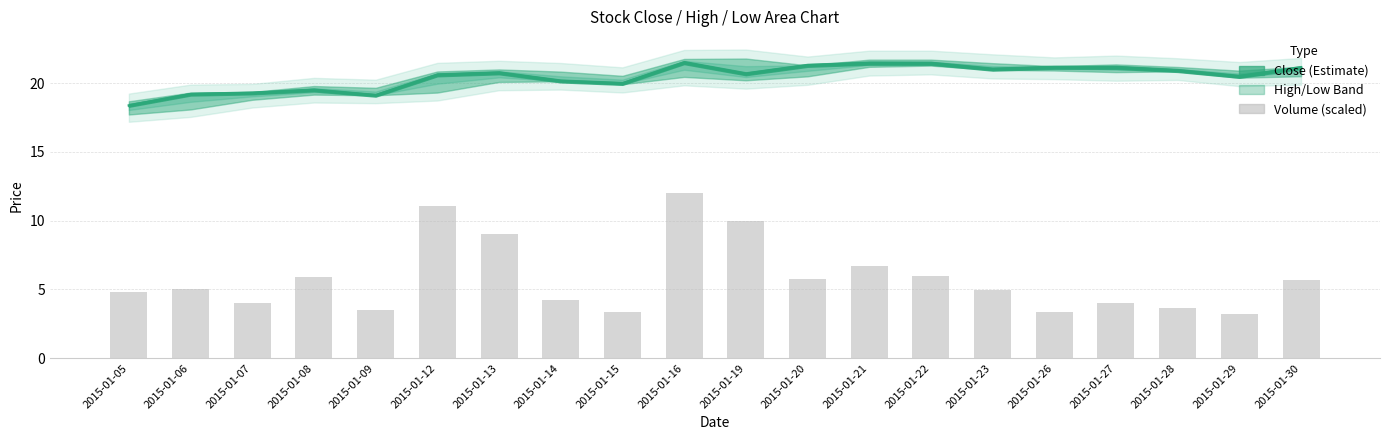

The value at 2015-01-21 is 6.7. True or false?

True